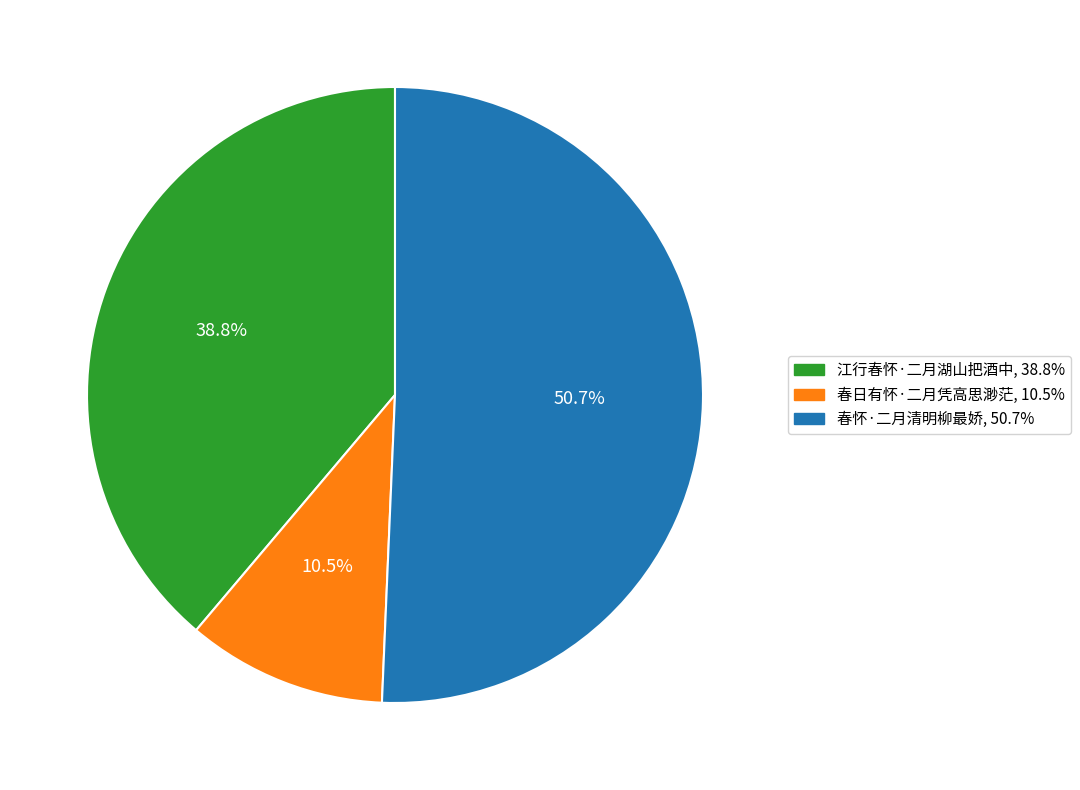

To the nearest percent, what portion does 春怀·二月清明柳最娇 represent?

51%